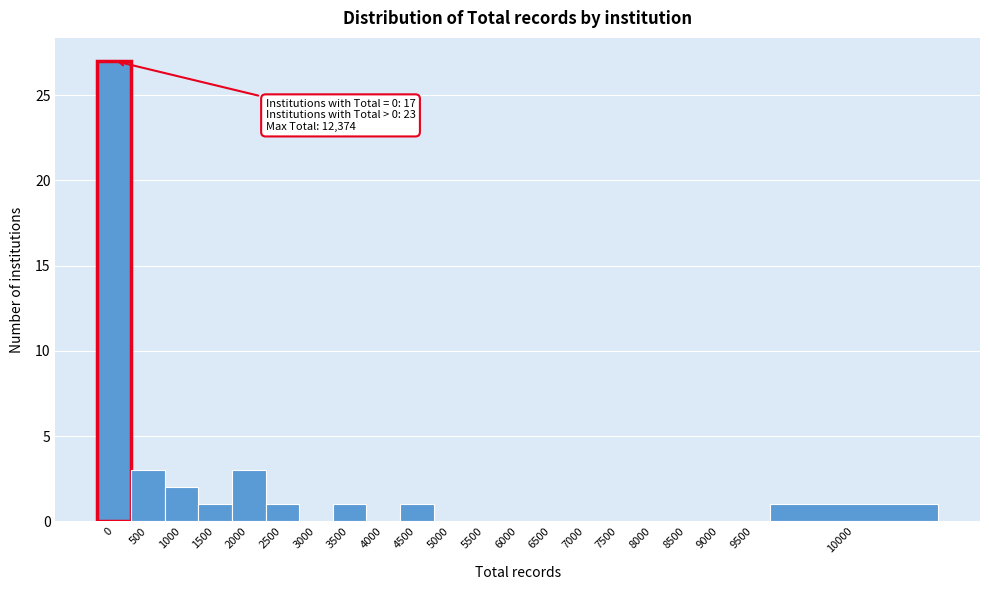

Reading left to right, list all the values displayed in this chart.

0=27	500=3	1000=2	1500=1	2000=3	2500=1	3000=0	3500=1	4000=0	4500=1	5000=0	5500=0	6000=0	6500=0	7000=0	7500=0	8000=0	8500=0	9000=0	9500=0	10000=1